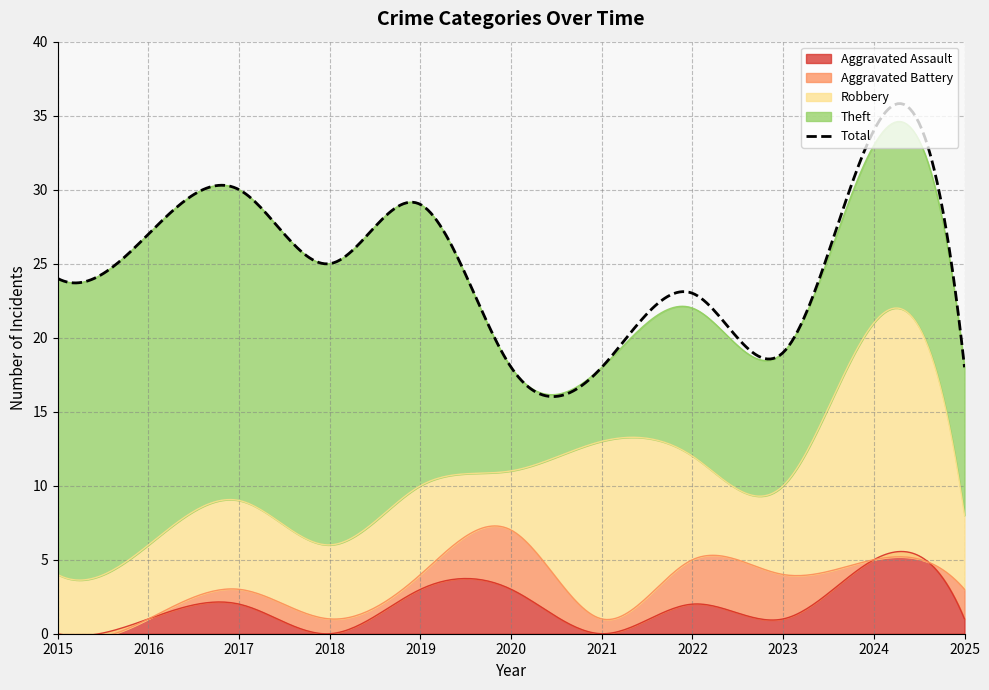

Between 2023 and 2024, which series saw the biggest shift?

Total